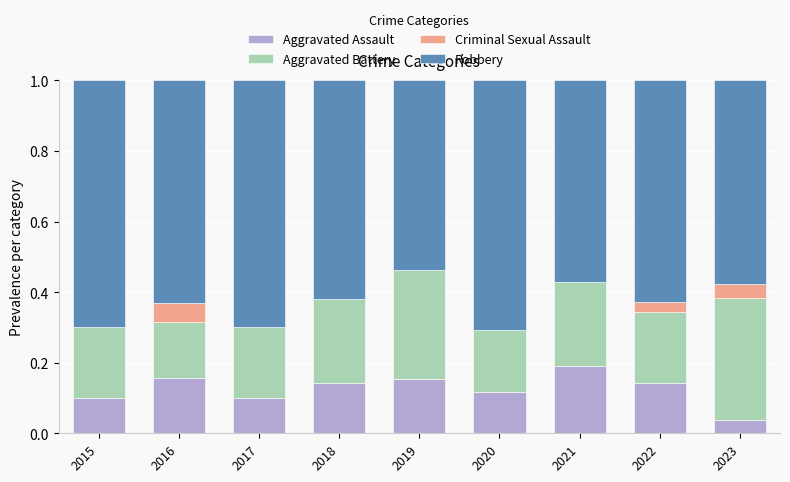

What is the total value across all series at 2021?

1.0